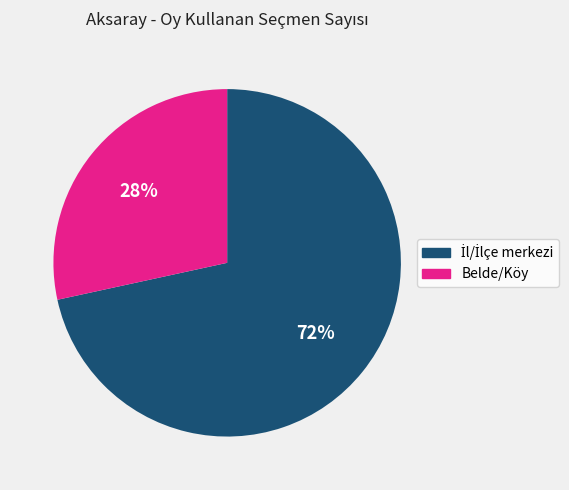

Which slice is the smallest?

Belde/Köy